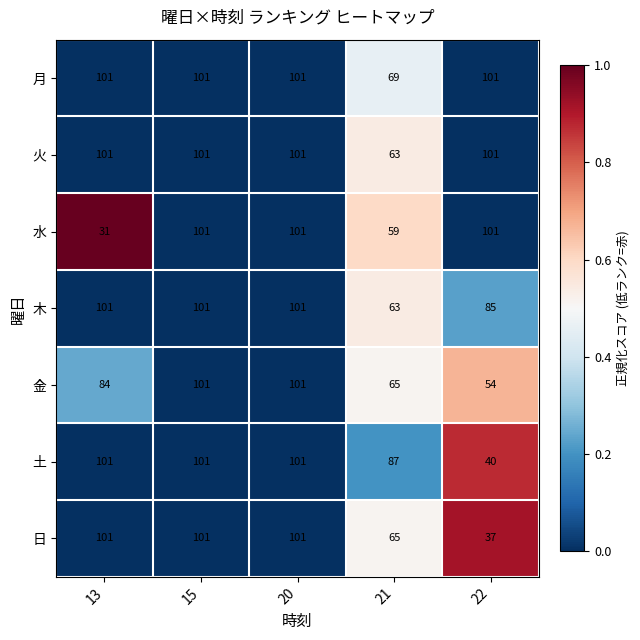

What is the total value across all series at 15?

707